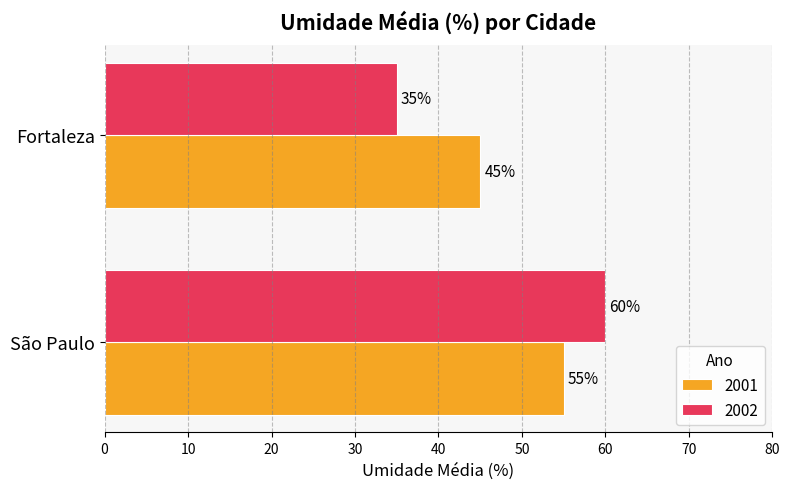

Rank the categories by 2002 value from lowest to highest.

Fortaleza, São Paulo